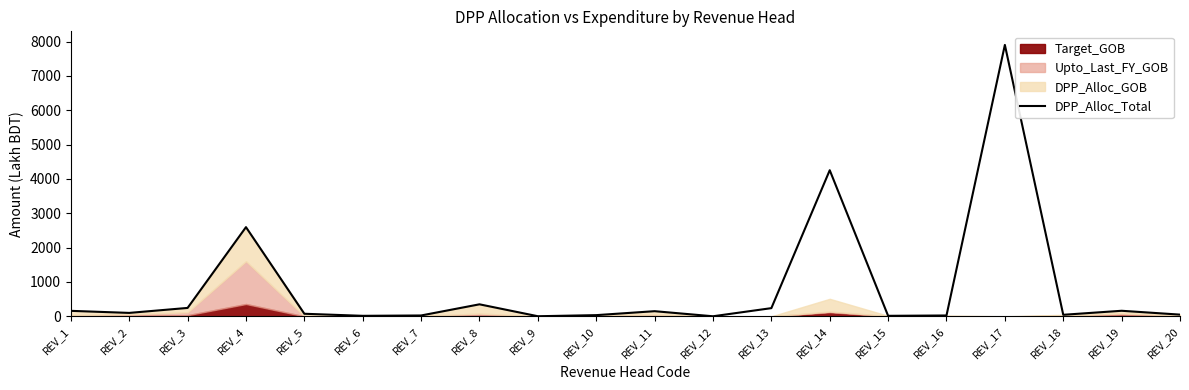

What is the difference between the maximum and minimum values?

7899.4